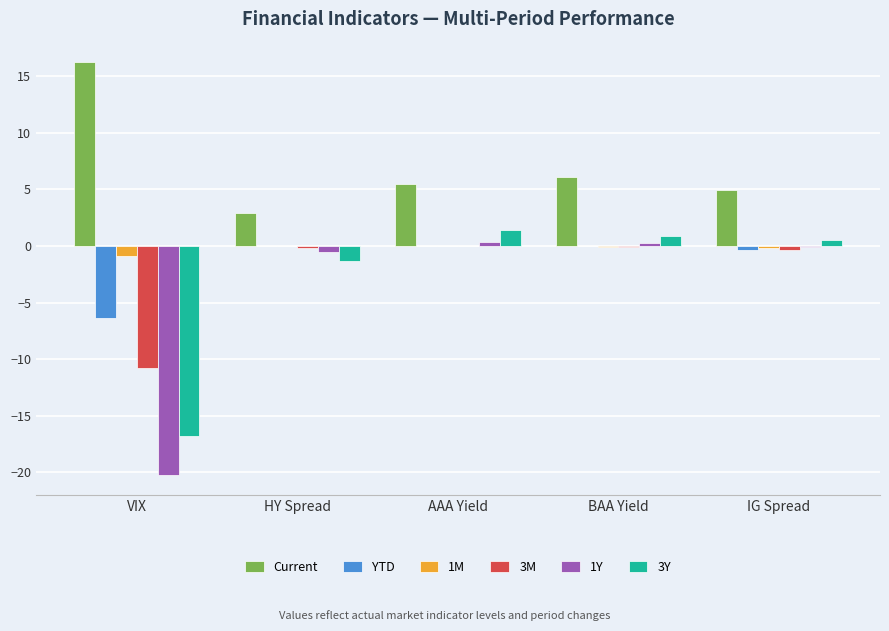

True or false: YTD has a value of -0.4 at IG Spread.

True